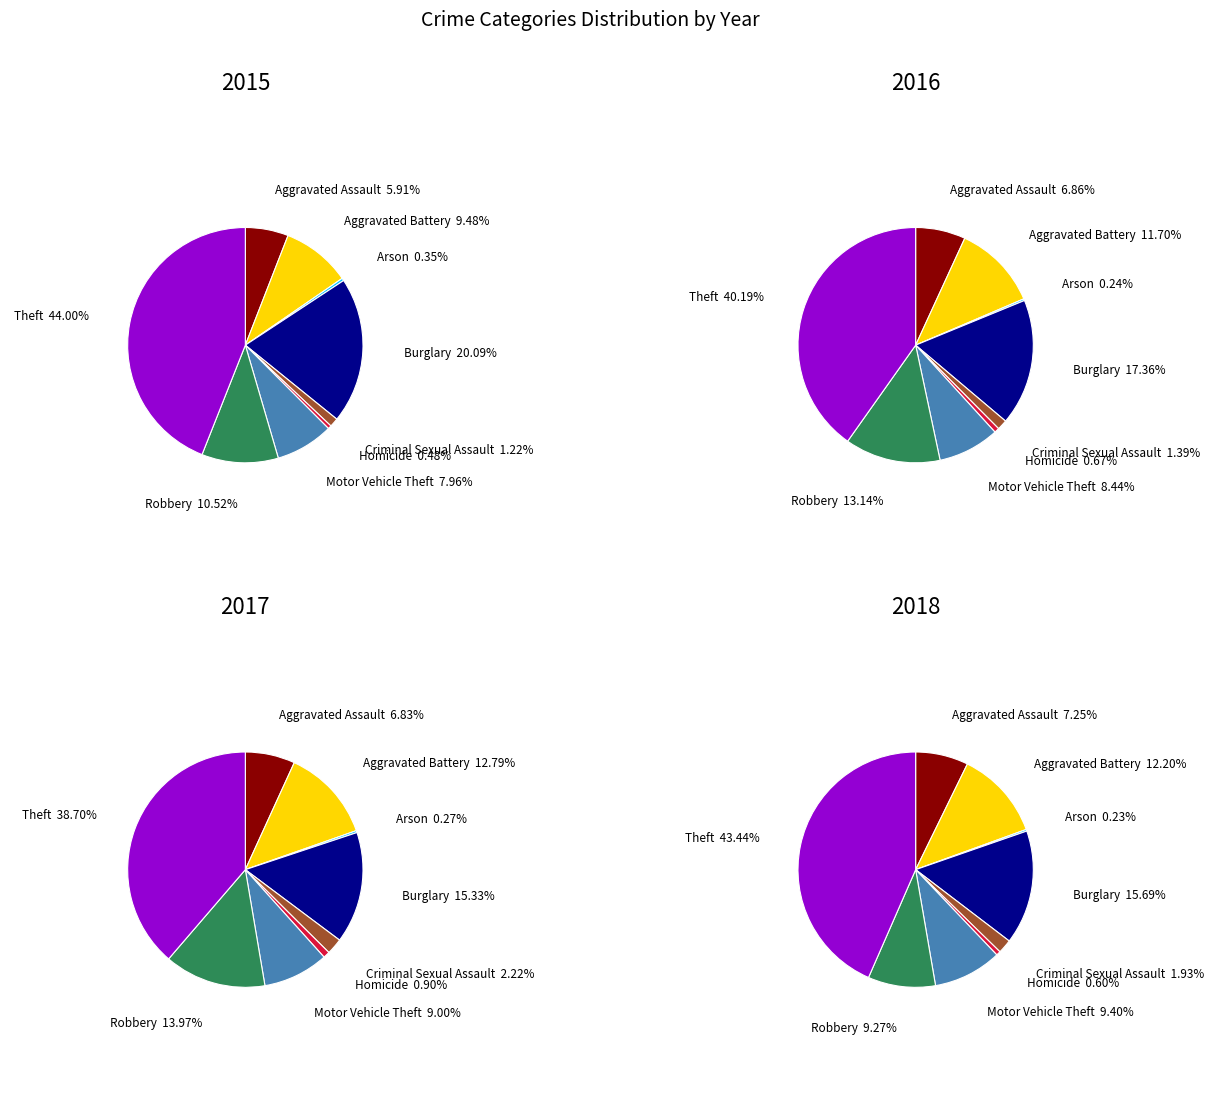

Is there a majority slice in this chart?

No